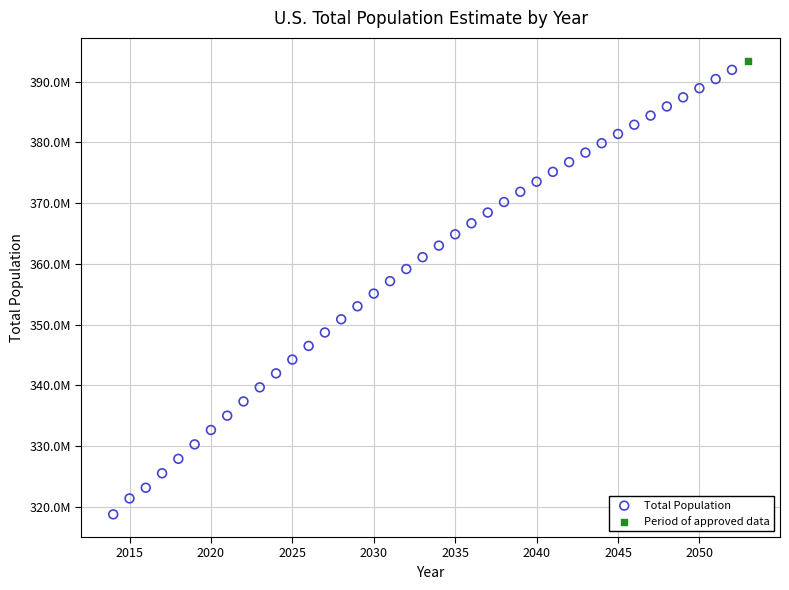

What are all the series names shown in the legend?

Total Population, Period of approved data